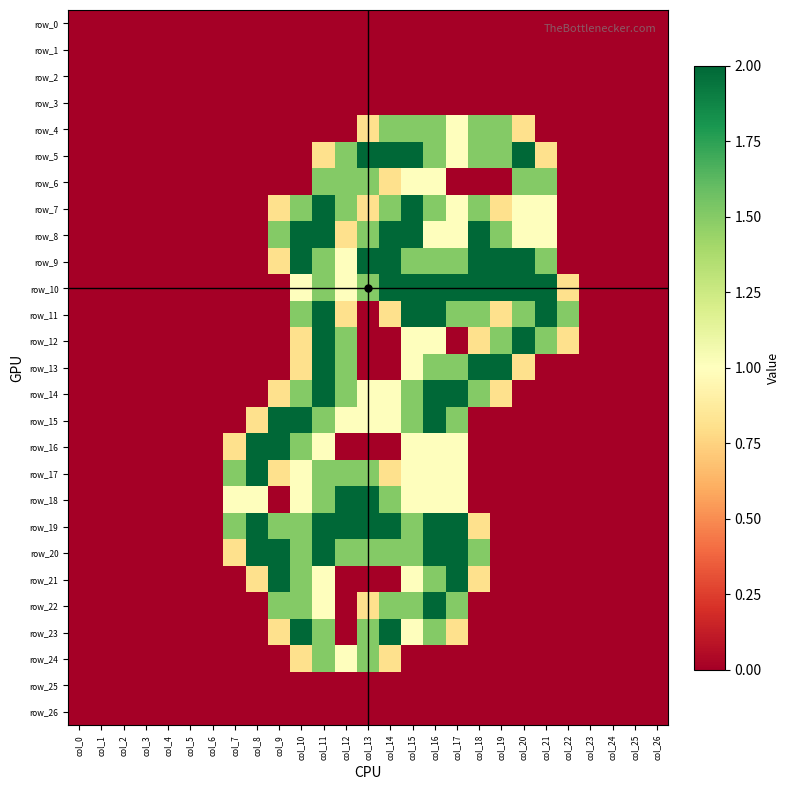

Is it true that row_23 equals 0.0 at col_1?

True